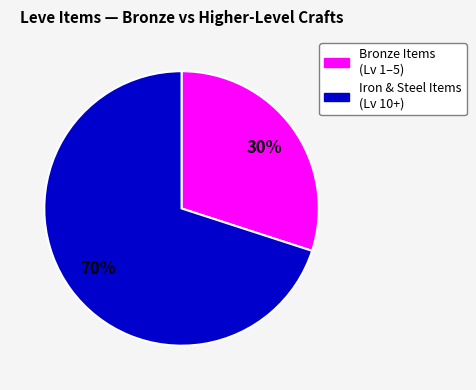

To the nearest percent, what is the average slice percentage?

50%